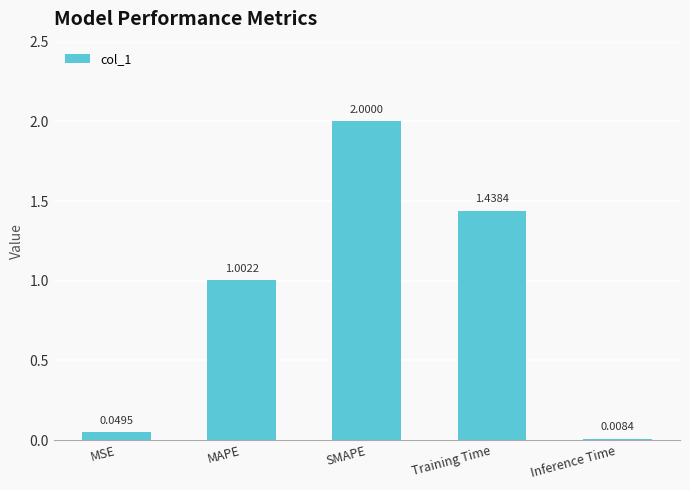

What is the change in value from MSE to SMAPE?

+2.0